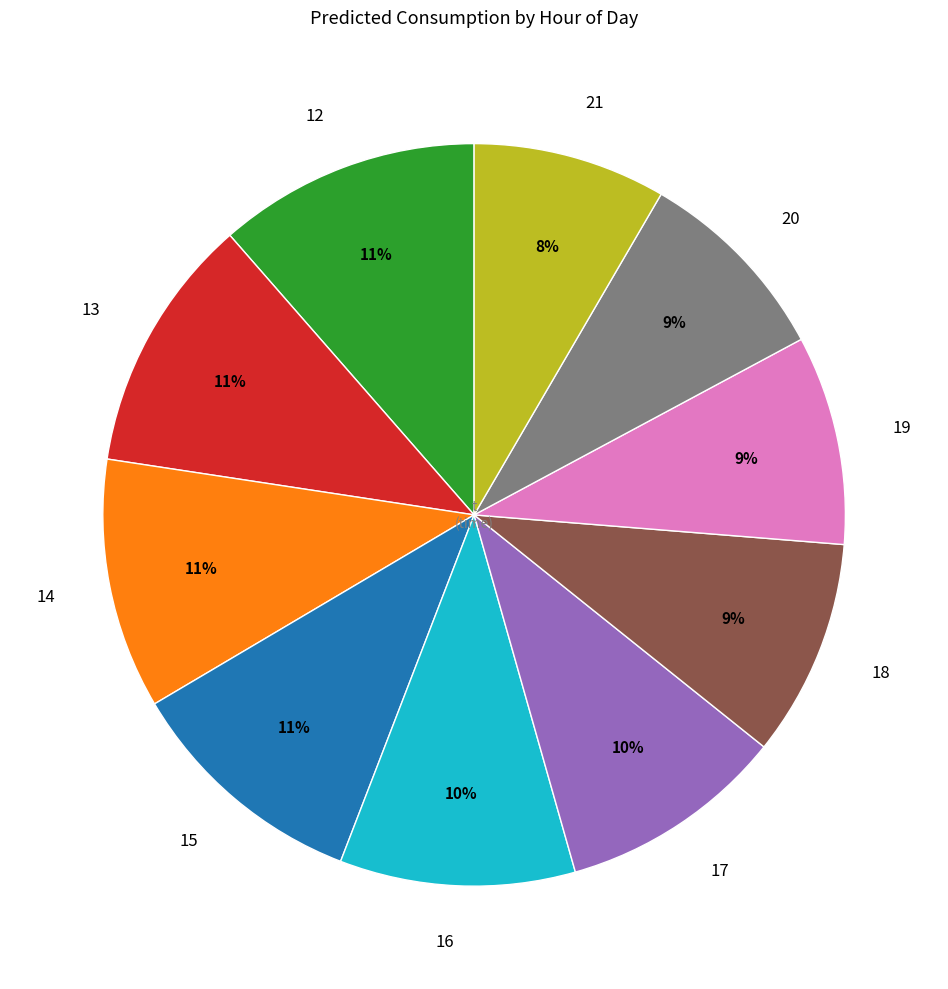

Combined, do 19 and 21 account for over 50%?

No